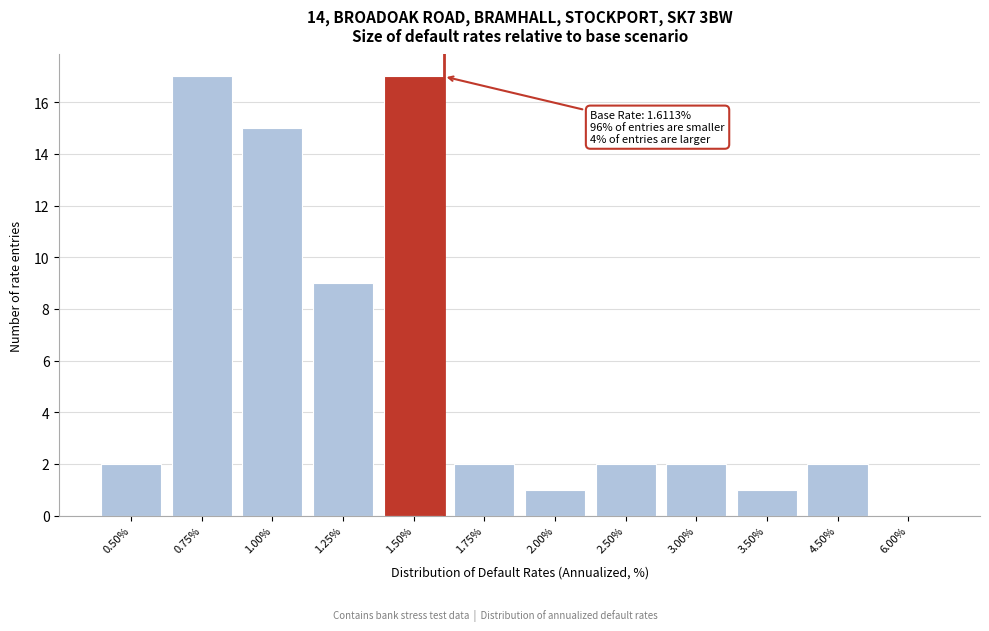

Reading left to right, extract all data points from this chart.

0.50%=2	0.75%=17	1.00%=15	1.25%=9	1.50%=17	1.75%=2	2.00%=1	2.50%=2	3.00%=2	3.50%=1	4.50%=2	6.00%=0